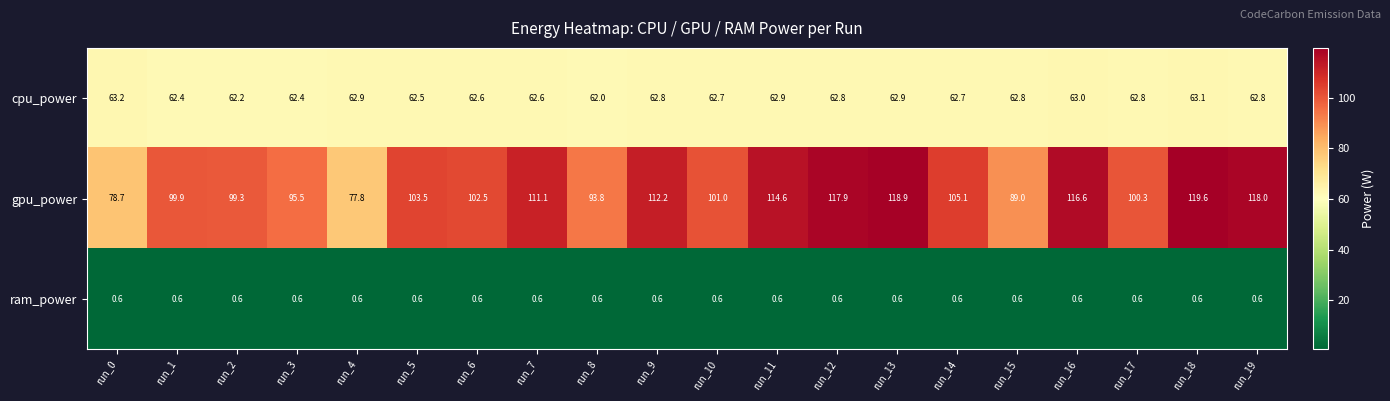

Which series changed the most between run_6 and run_13?

gpu_power